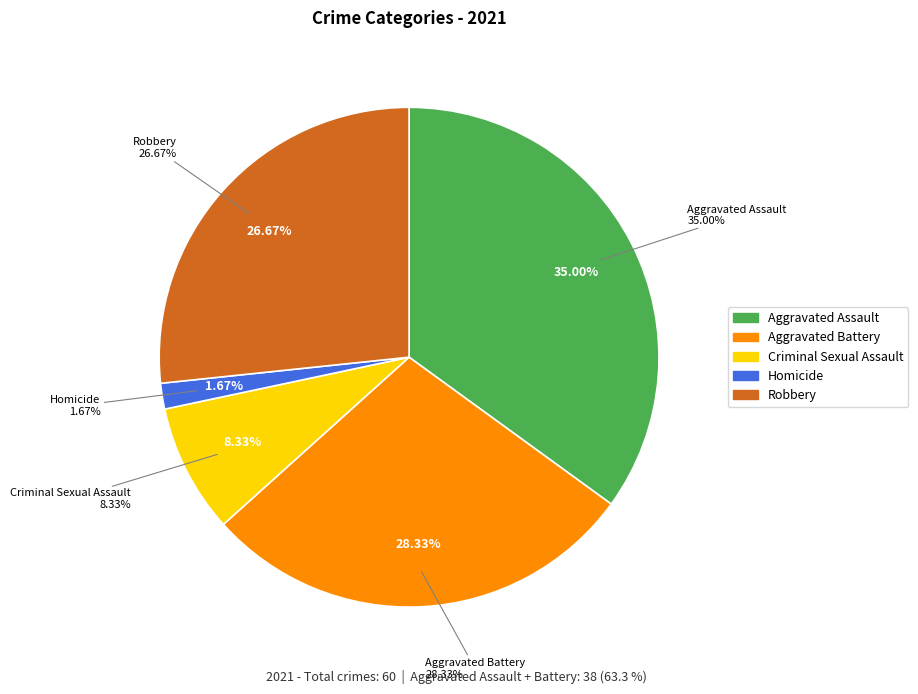

How many slices are in this pie chart?

5